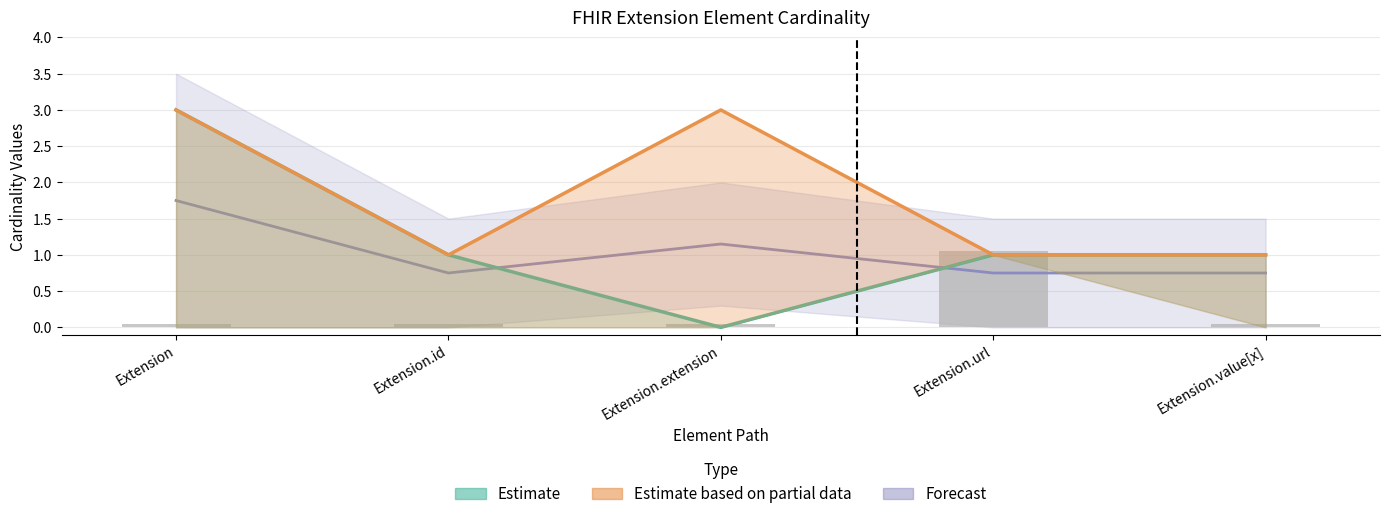

What is the difference between the values at Extension.extension and Extension.url?

1.0